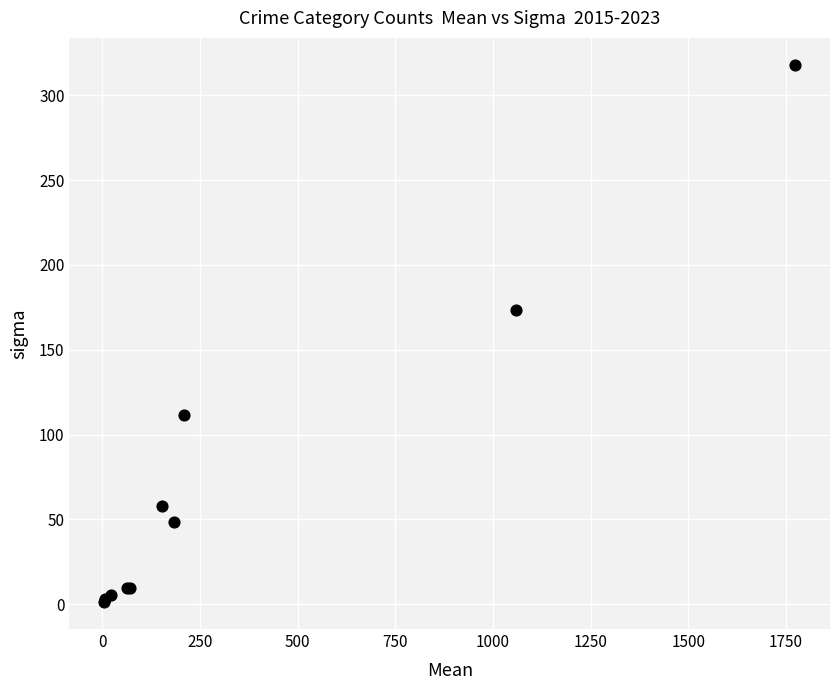

What Y value in the scatter plot is closest to 159?

173.4